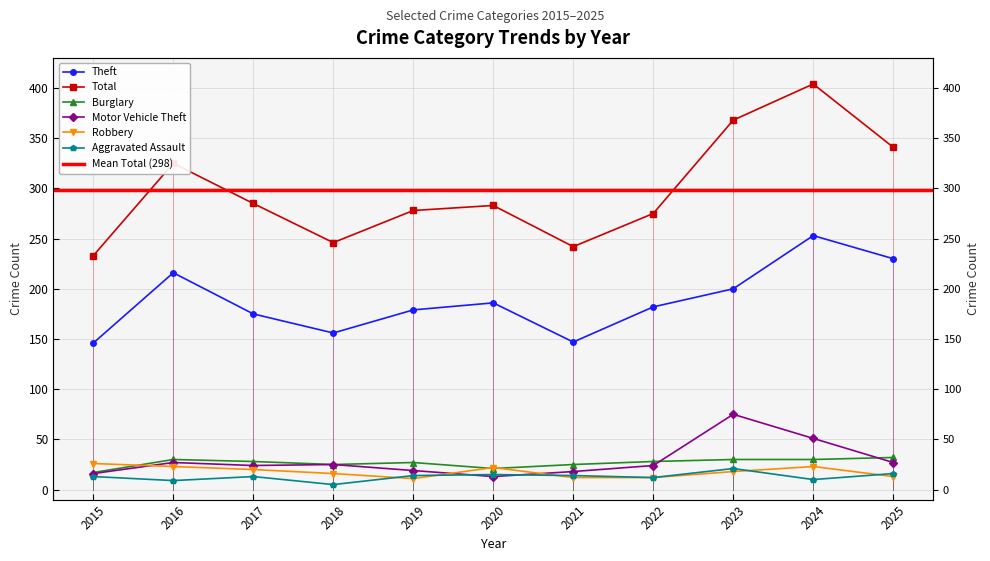

What is the difference between the highest and lowest values at 2023?

350